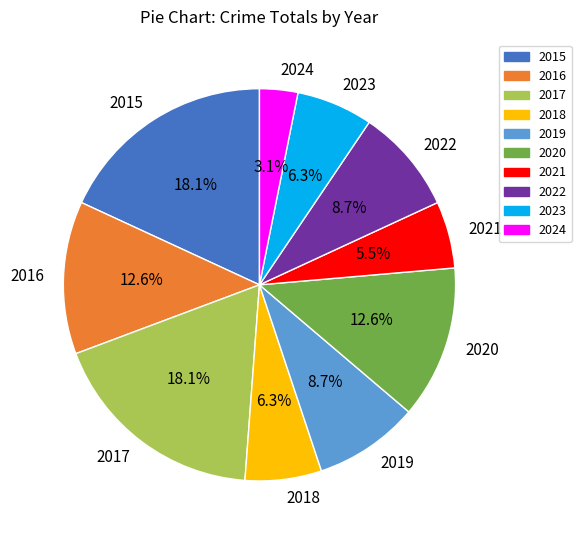

Does any single category account for the majority?

No